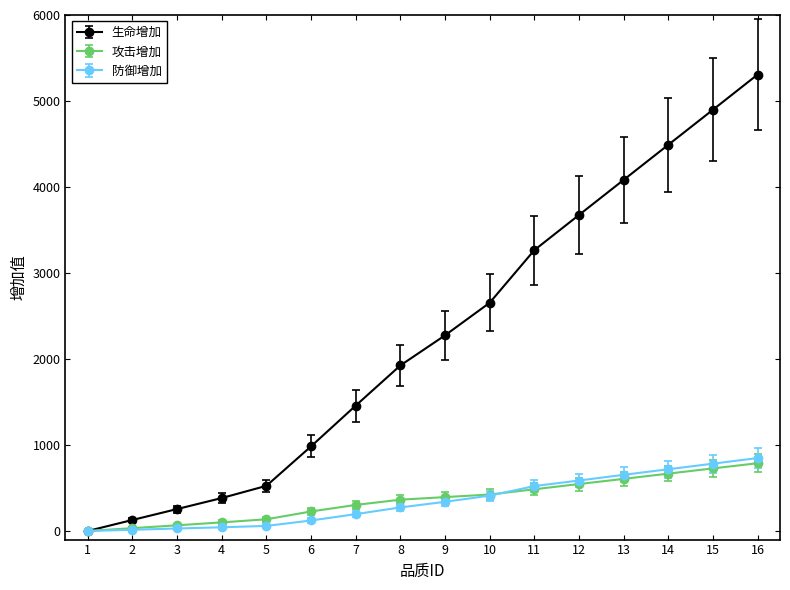

Is the value of 攻击增加 at 3 greater than the value of 防御增加 at 11?

No